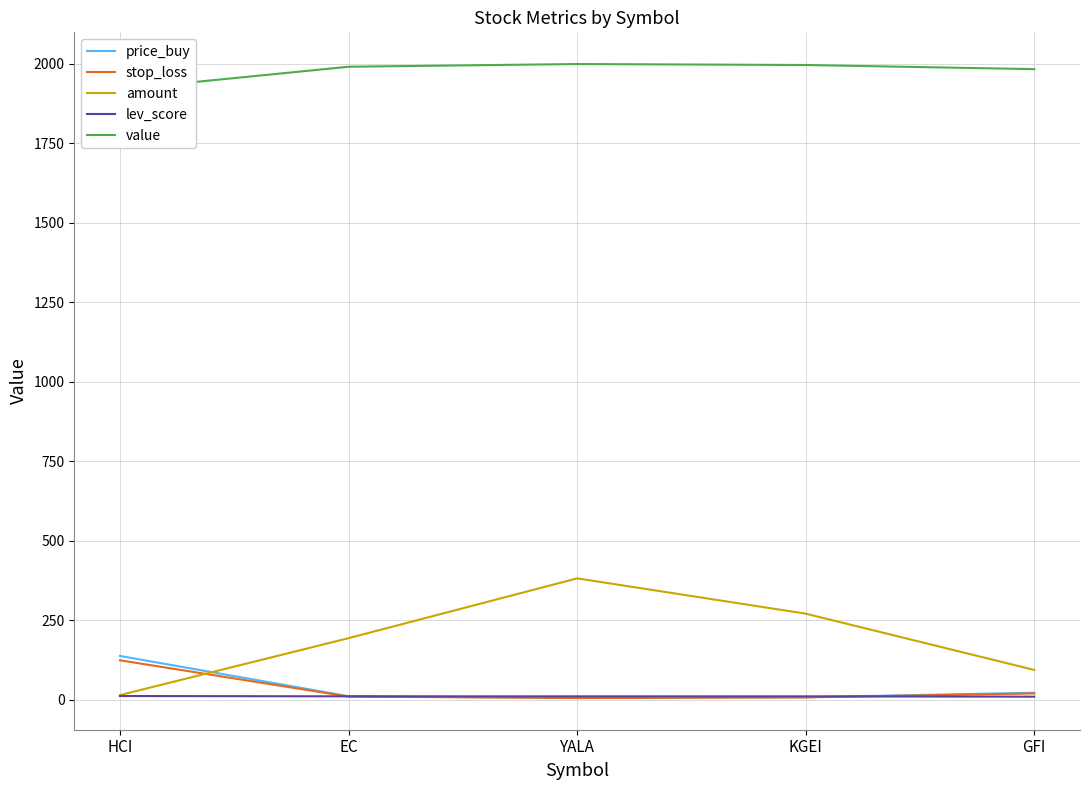

True or false: stop_loss and value cross at least once.

False